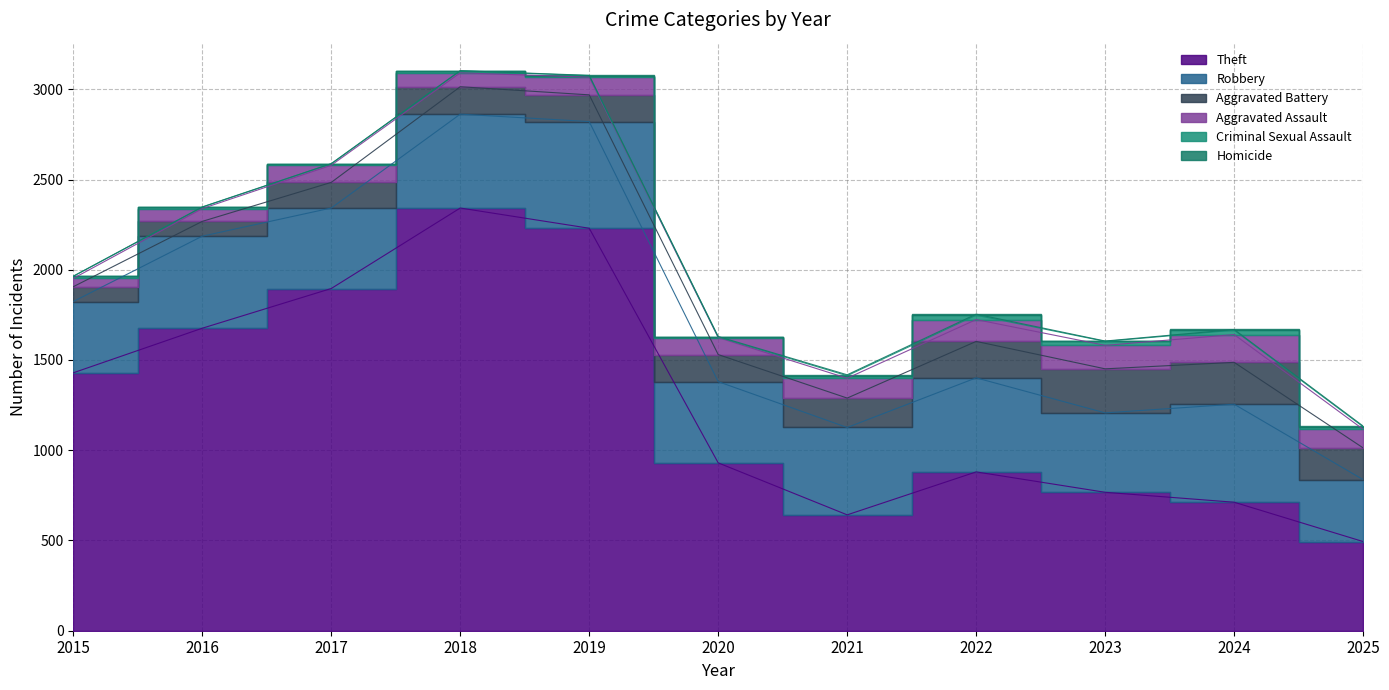

At which label does Theft reach its peak?

2018